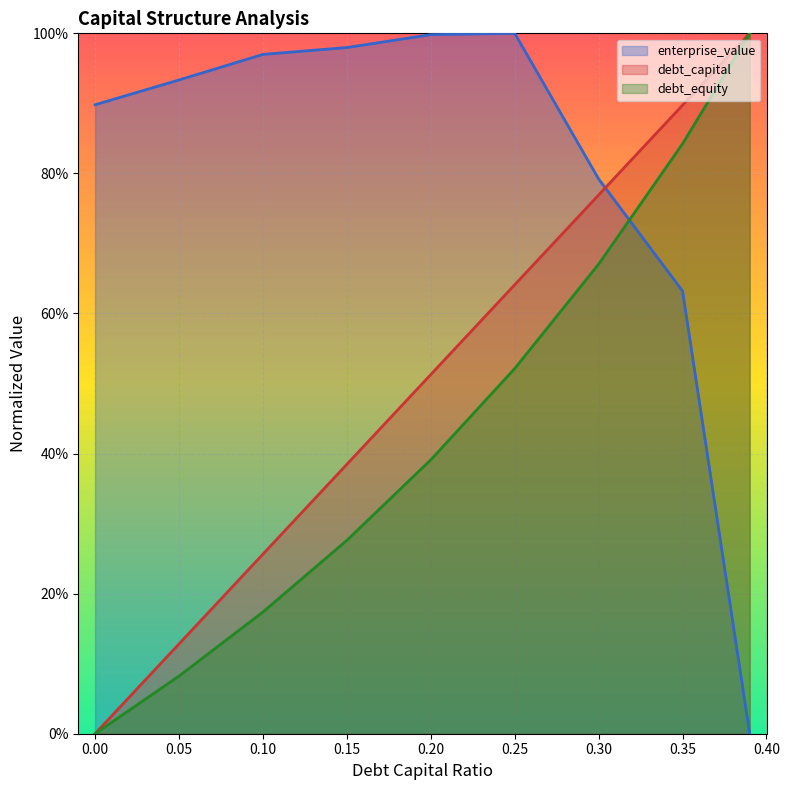

What is the label of the 5th point from the right?

0.2